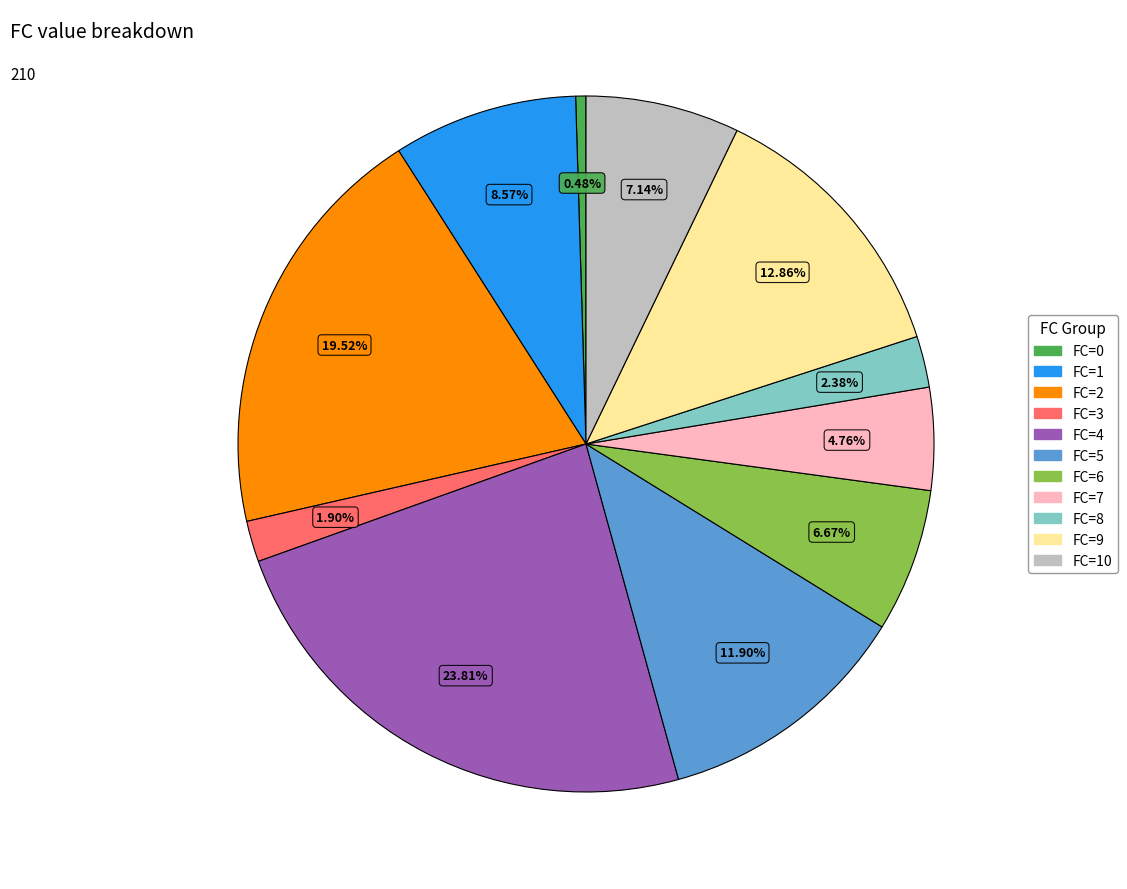

How many slices are in this pie chart?

11